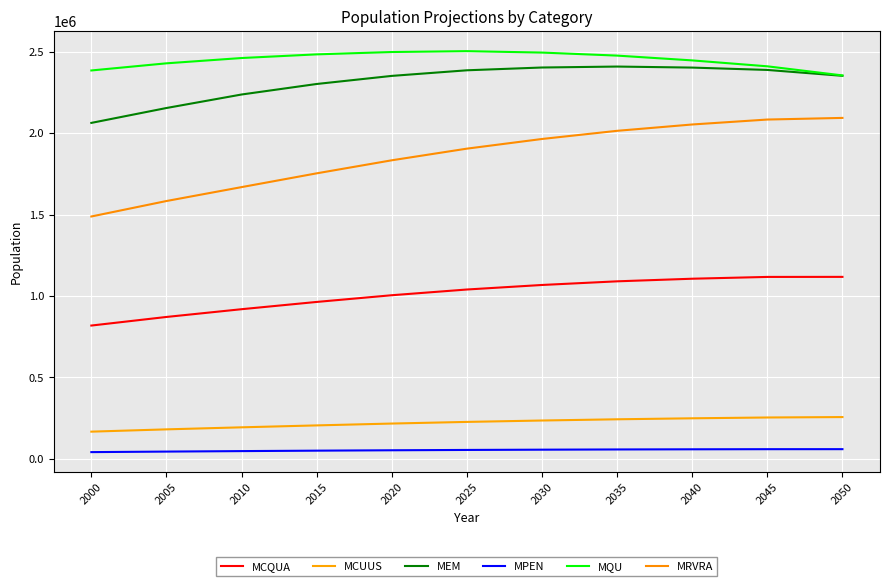

True or false: MEM has a value of 2403894 at 2030.

True